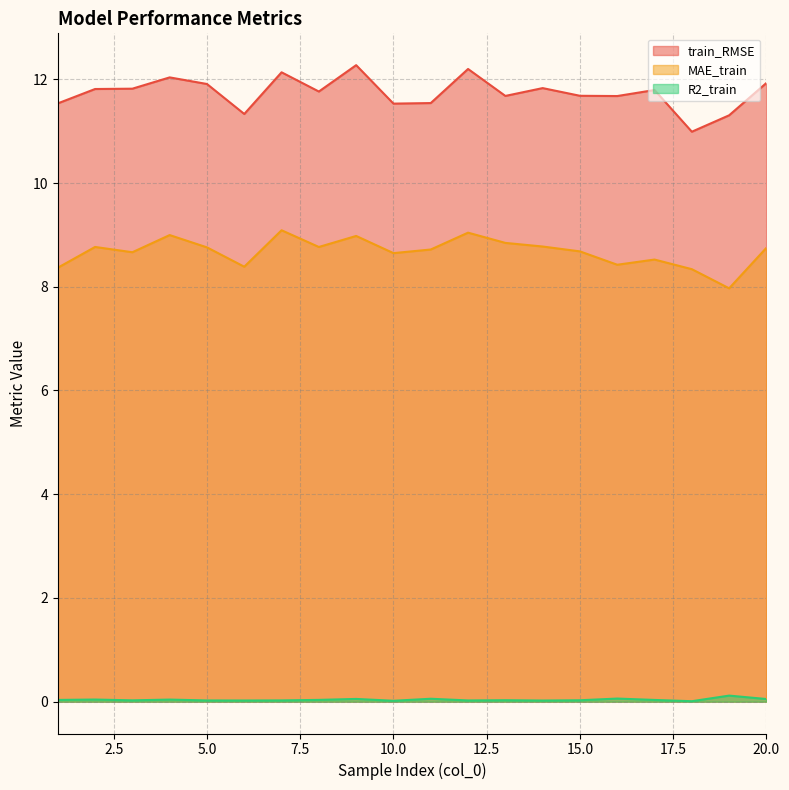

What is the difference between the second highest and minimum values in the MAE_train series?

1.1